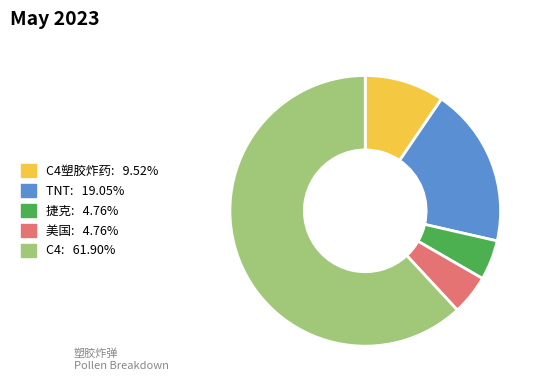

Is there any slice that represents more than half of the pie?

Yes